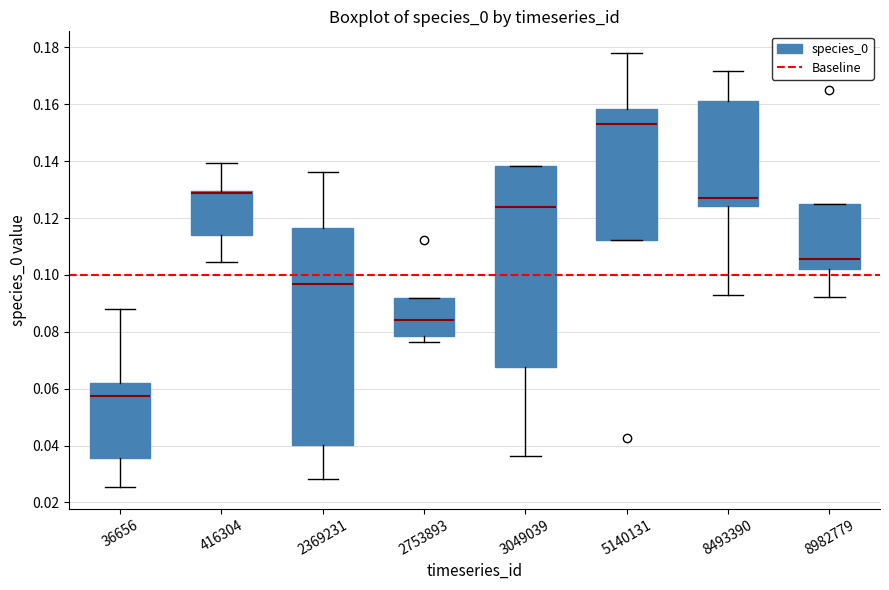

Reading left to right, transcribe this box plot: for each box, give where its median line is, the range the box spans, and where its two whiskers end, as read against the y-axis. The values are not printed on the chart, so give them approximately, as read against the axis.

36656: median 0.058, box 0.036 to 0.062, whiskers 0.026 to 0.088
416304: median 0.128, box 0.114 to 0.130, whiskers 0.104 to 0.140
2369231: median 0.096, box 0.040 to 0.116, whiskers 0.028 to 0.136
2753893: median 0.084, box 0.078 to 0.092, whiskers 0.076 to 0.092
3049039: median 0.124, box 0.068 to 0.138, whiskers 0.036 to 0.138
5140131: median 0.152, box 0.112 to 0.158, whiskers 0.112 to 0.178
8493390: median 0.126, box 0.124 to 0.162, whiskers 0.092 to 0.172
8982779: median 0.106, box 0.102 to 0.124, whiskers 0.092 to 0.124